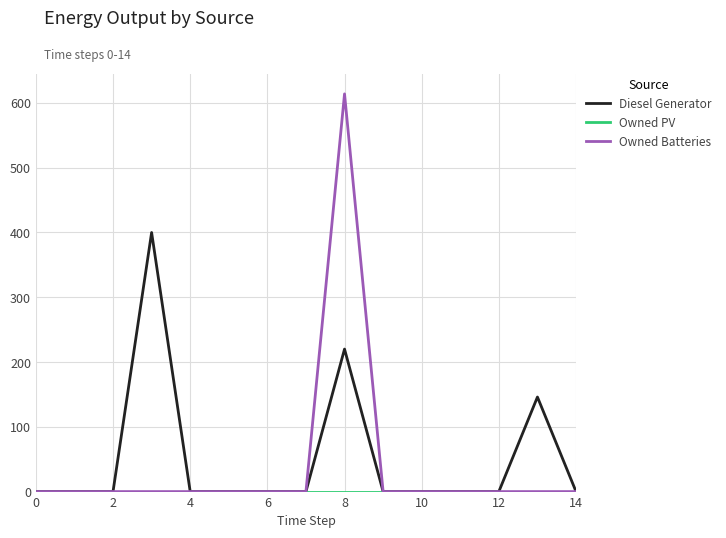

Which series has the widest spread of values?

Owned Batteries